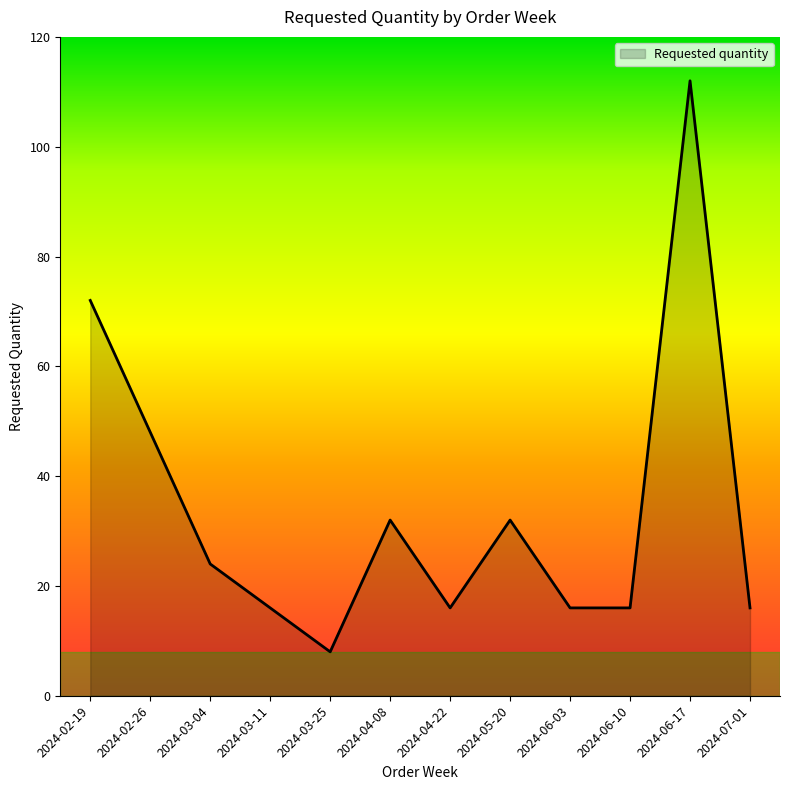

What is the approximate value at 2024-02-19?

72